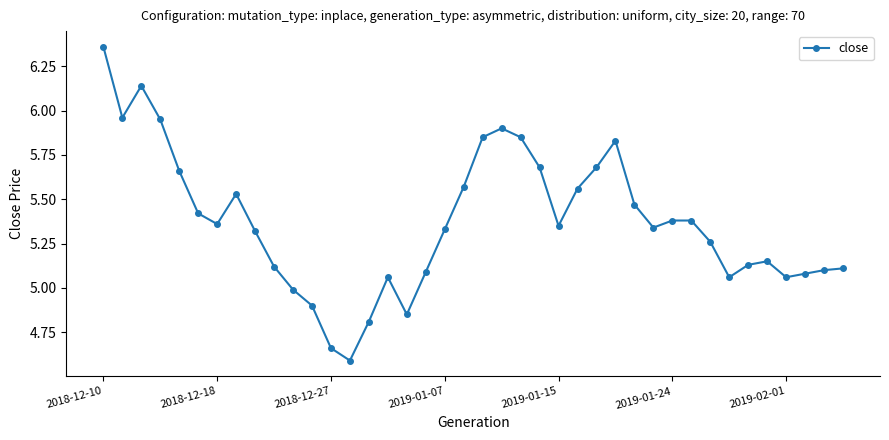

True or false: there are more than 0 points higher than both neighbors.

True